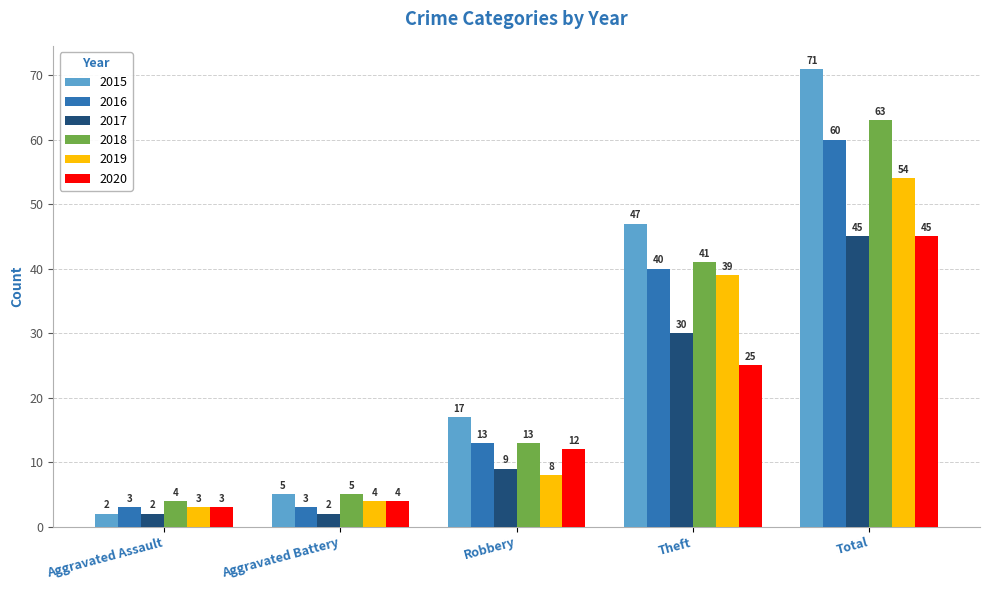

Is it true that 2017 equals 27 at Total?

False